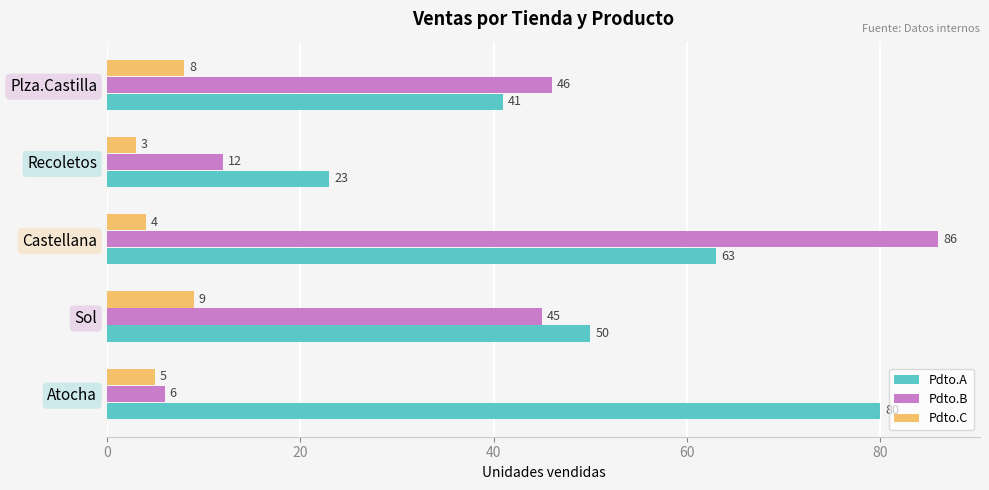

What are all the series names shown in the legend?

Pdto.A, Pdto.B, Pdto.C